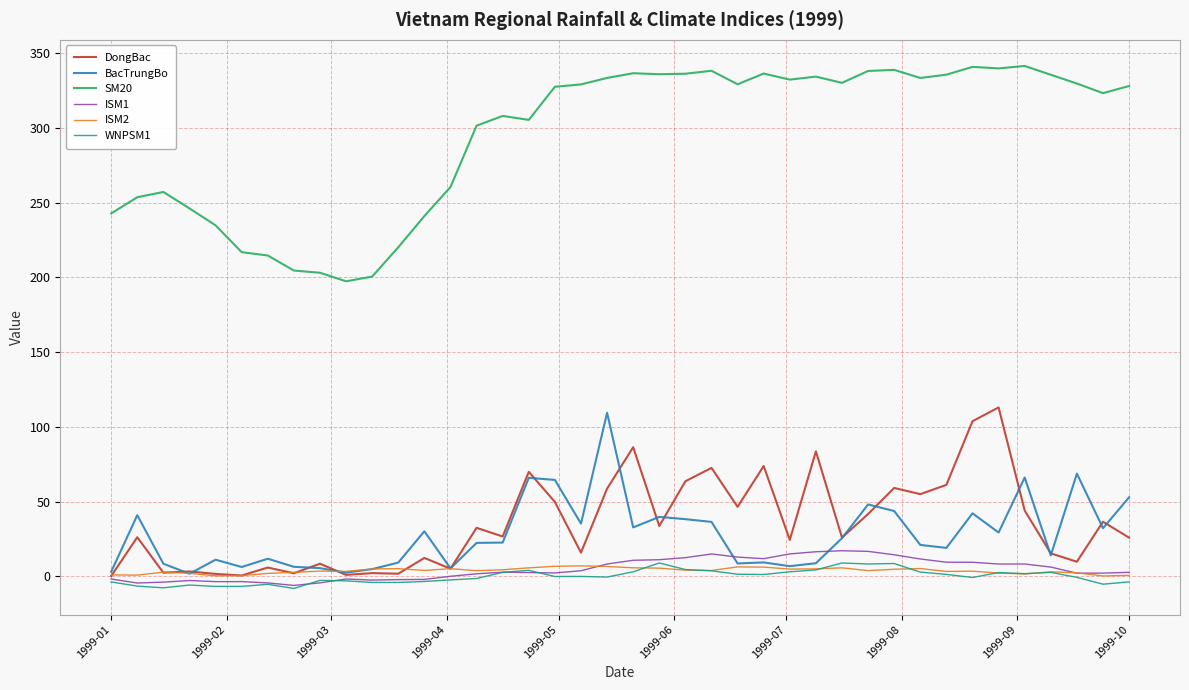

At how many categories does at least one series exceed 238?

32